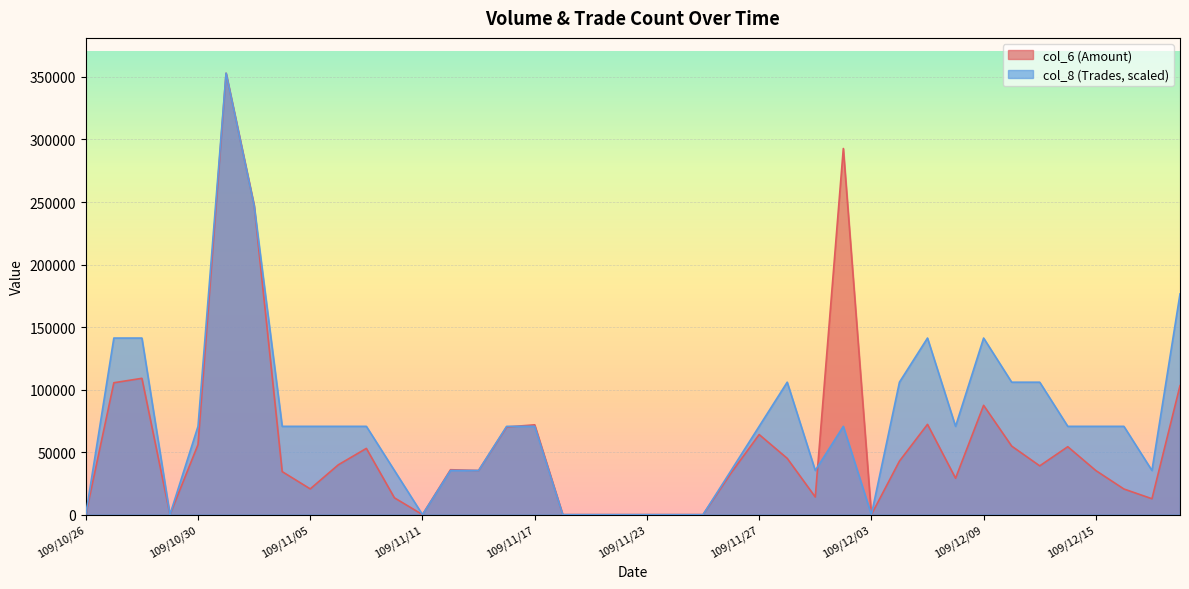

What position from the left is 109/11/04?

8